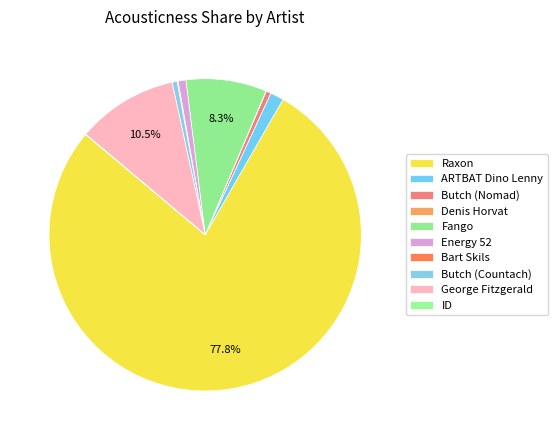

Rank the categories by value from highest to lowest.

Raxon, George Fitzgerald, Fango, ARTBAT Dino Lenny, Energy 52, Butch (Countach), Butch (Nomad), Bart Skils, Denis Horvat, ID